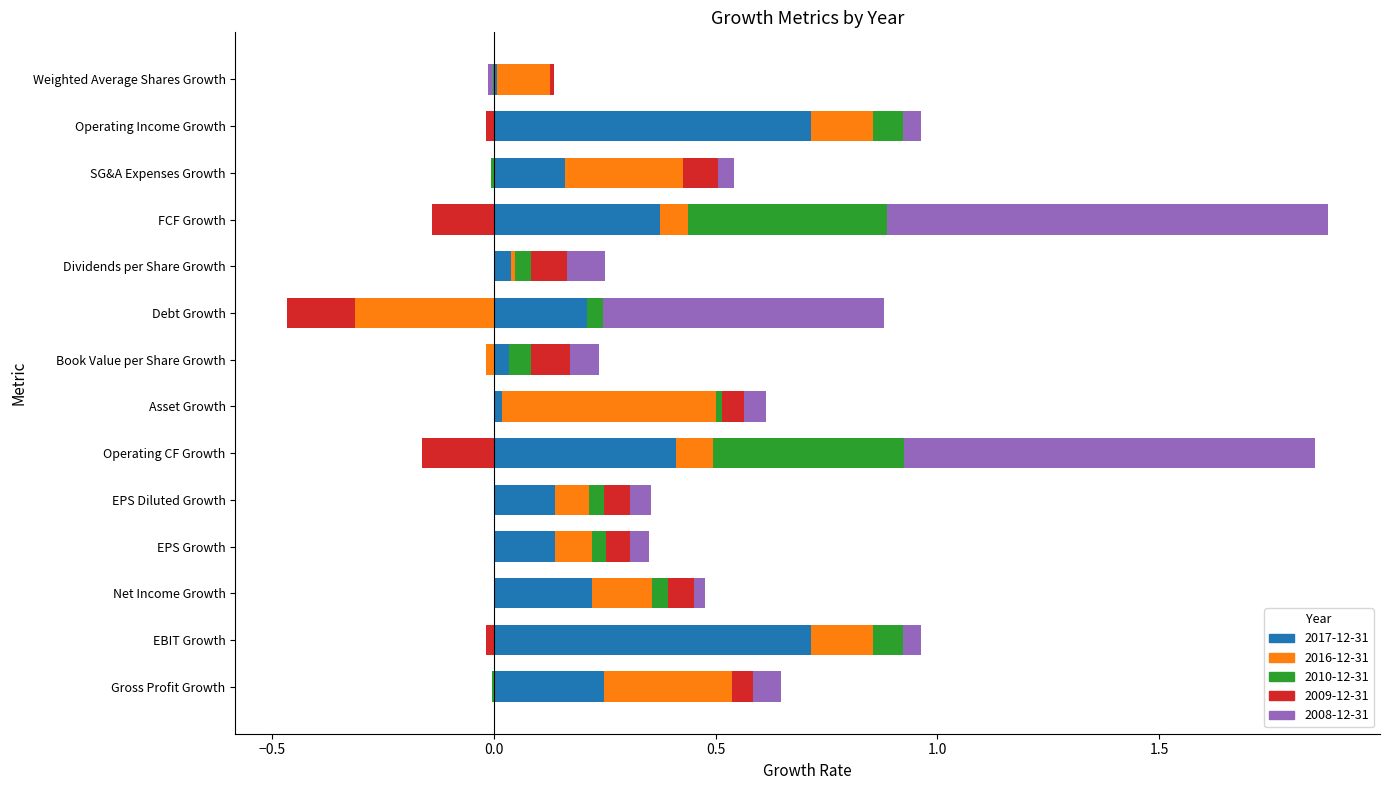

Is it true that 2010-12-31 equals 0.1 at Net Income Growth?

False